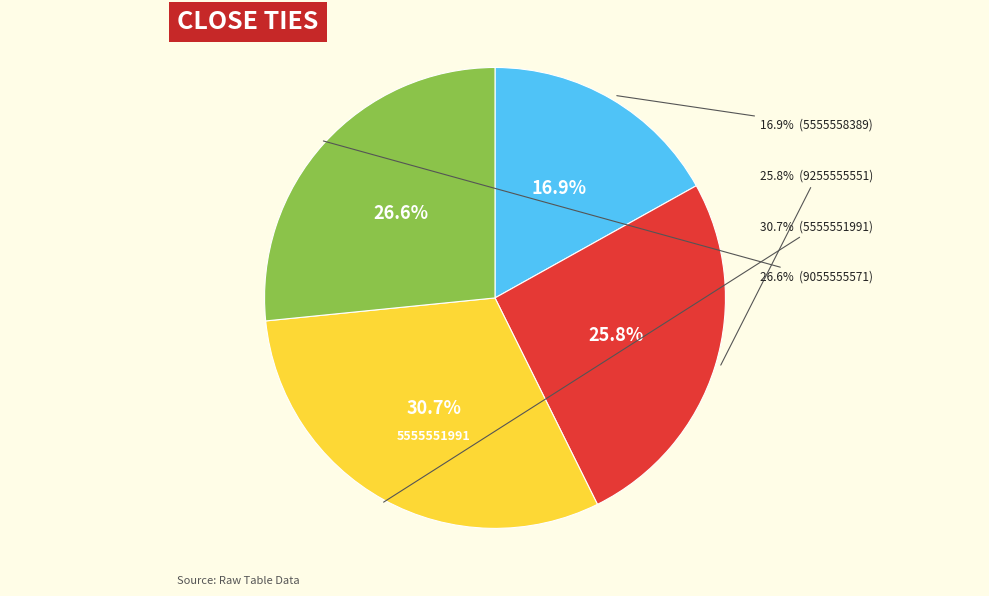

To the nearest percent, what is the combined percentage of 5555558389 and 9055555571?

43%